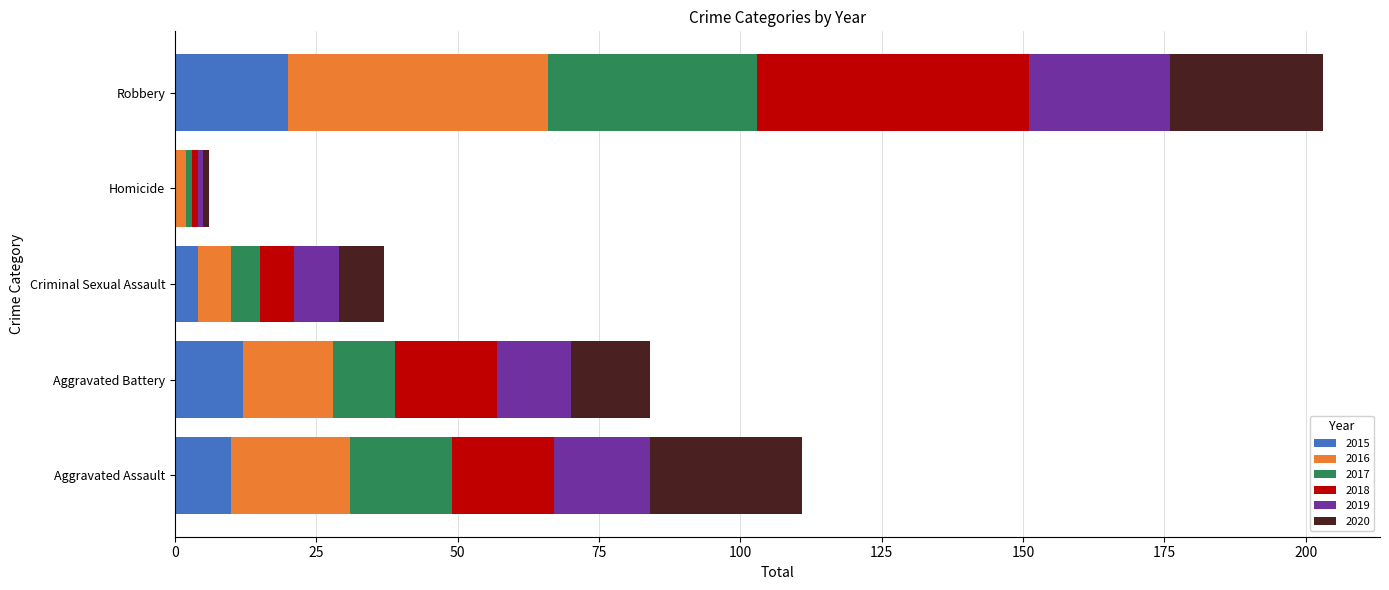

At which category is the sum across all series the highest?

Robbery